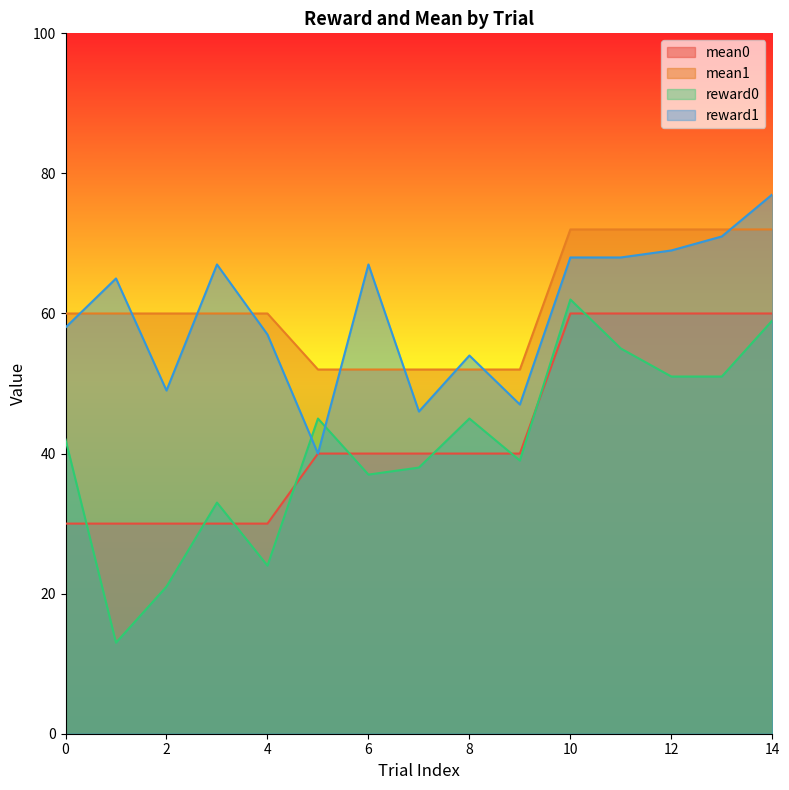

At how many categories does at least one series exceed 73?

1